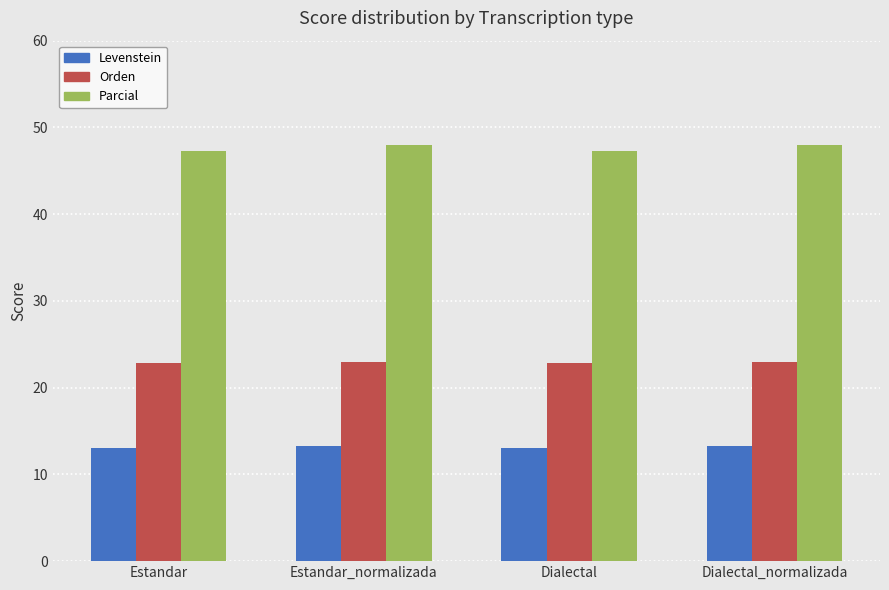

Does the chart contain stacked bars?

No